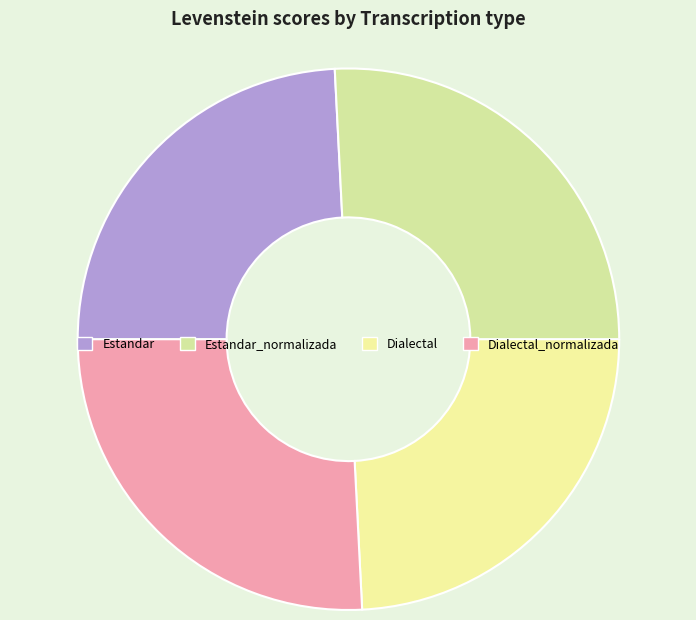

To the nearest percent, what is the difference between the largest and smallest slice percentages?

2%